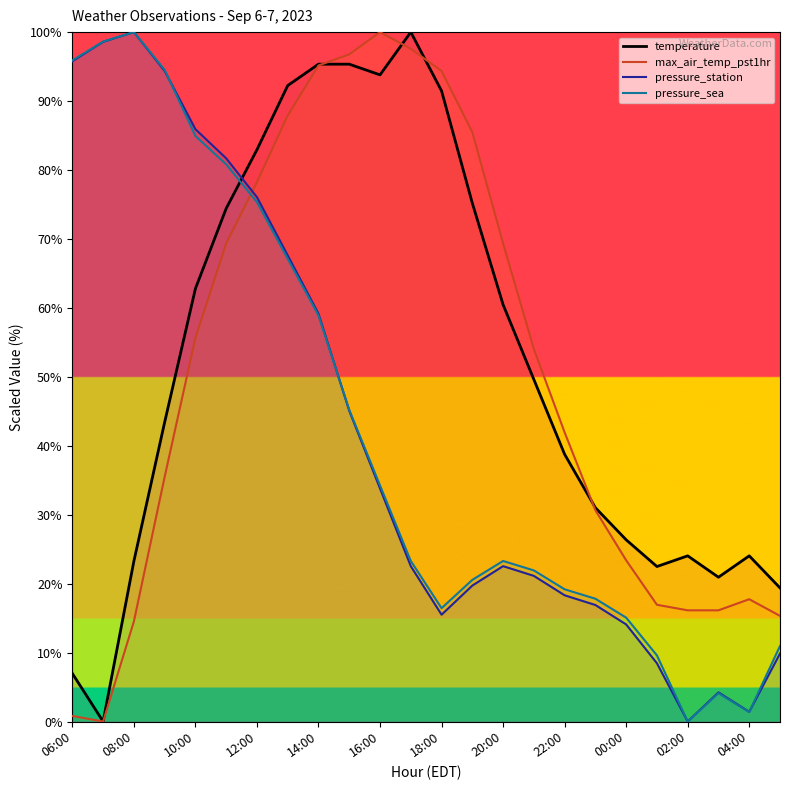

What is the difference between the maximum and second lowest values in the pressure_sea series?

98.6